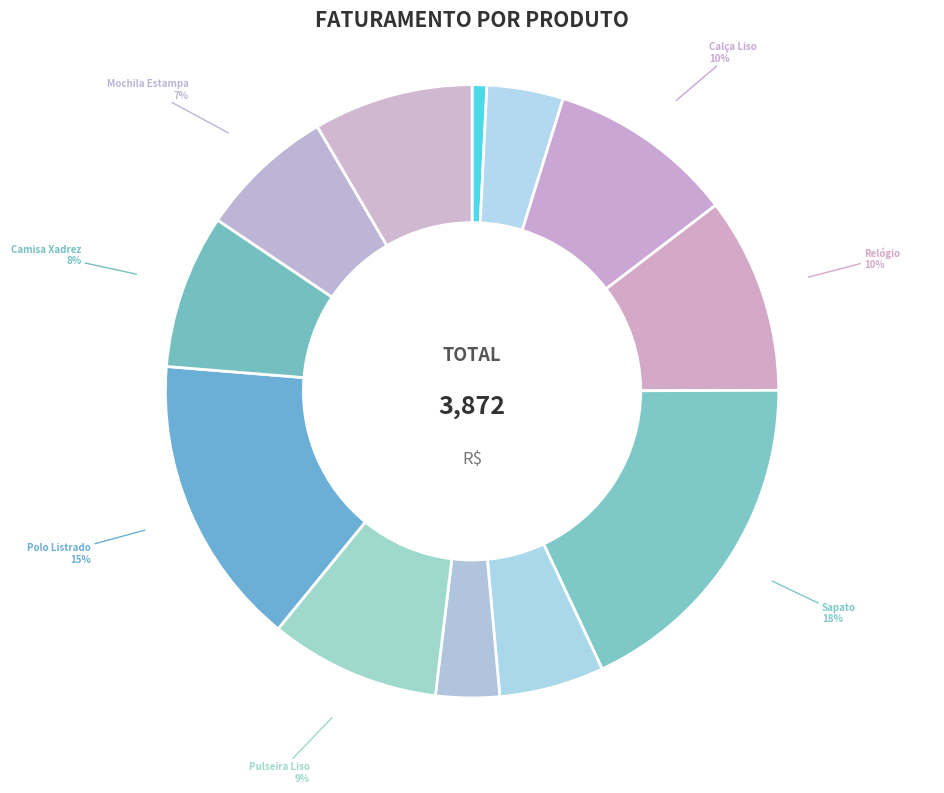

Is the sum of Calça Liso and Sapato greater than half?

No